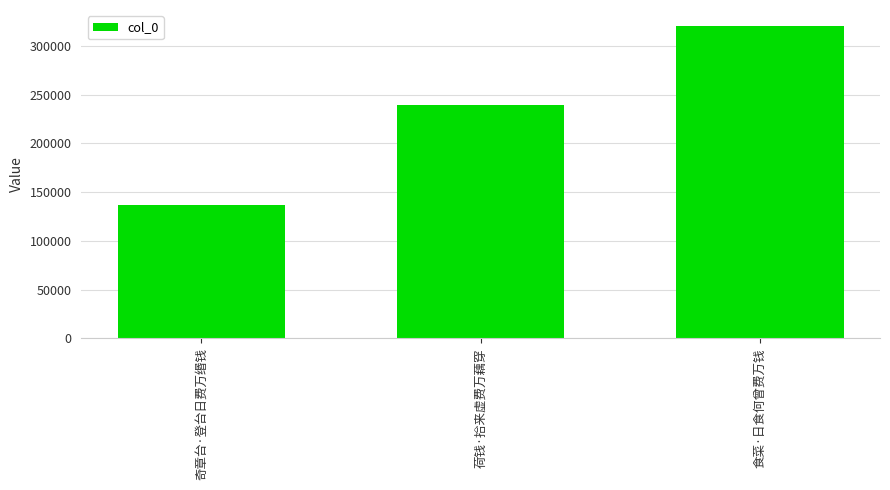

Reading right to left, extract all data points from this chart.

食菜·日食何曾费万钱=321010	荷钱·拾来虚费万藕穿=239831	奇章台·登台日费万缗钱=136764